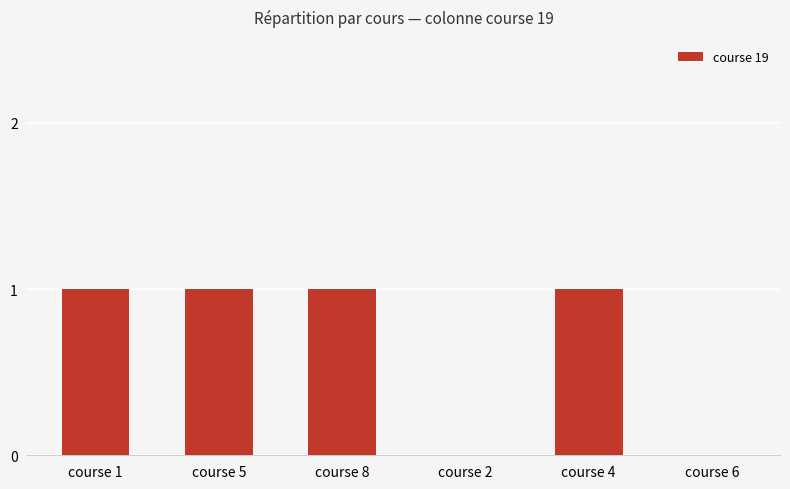

What is the sum of all values?

4